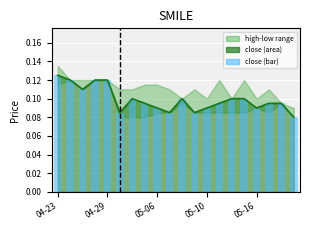

How many categories are shown in the chart?

20